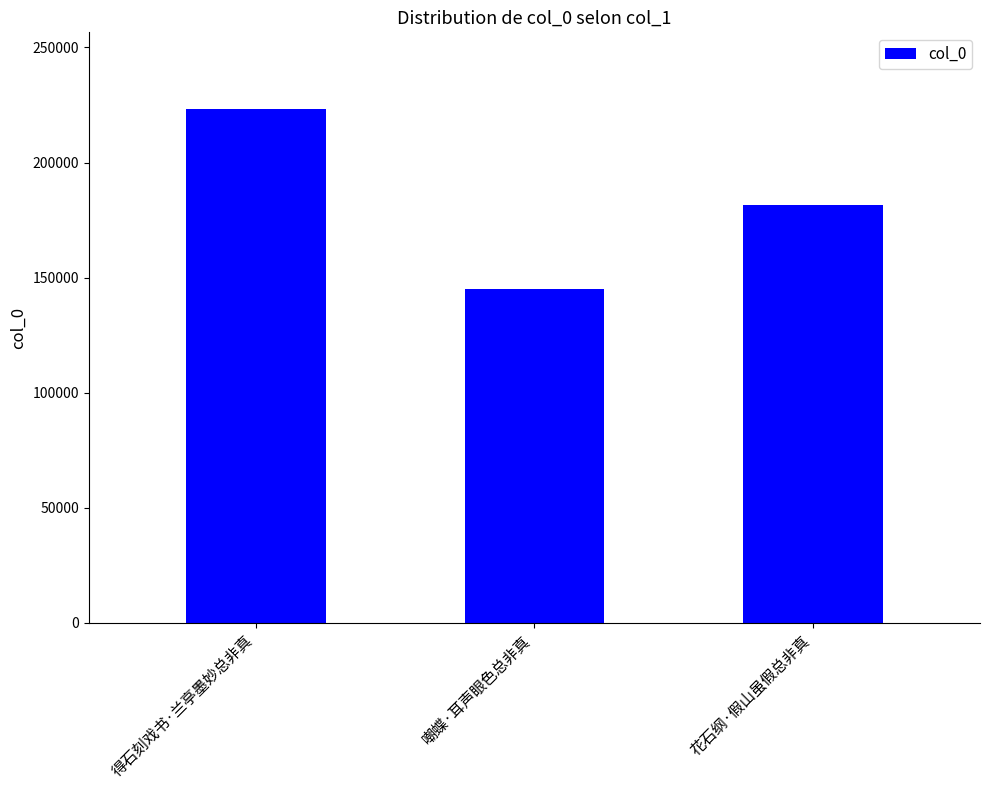

What is the label of the 3rd bar from the left?

花石纲·假山虽假总非真